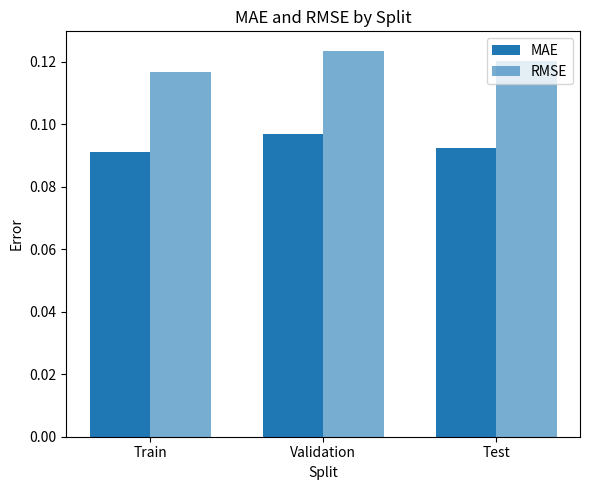

How many series are shown in this chart?

2